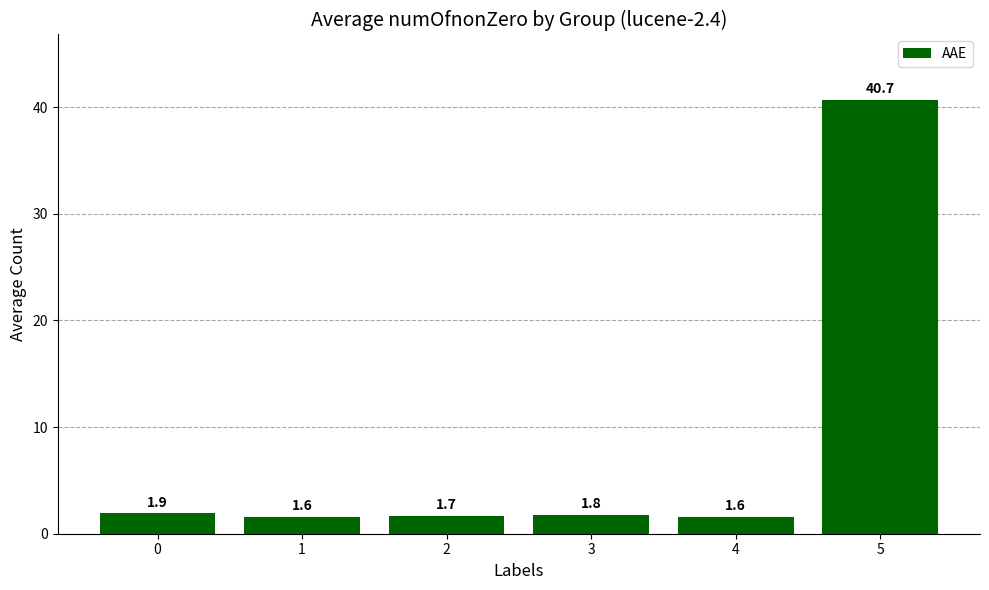

What is the average value?

8.2